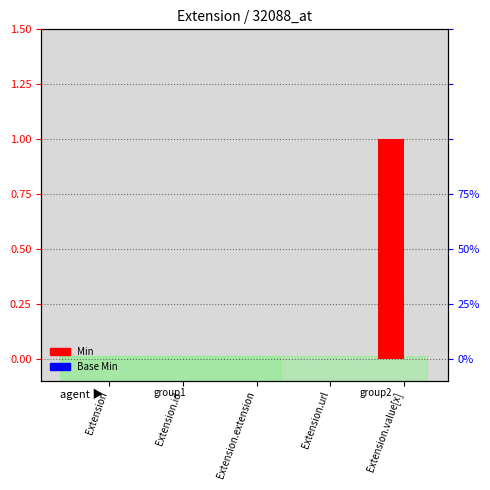

Which series changed the most between Extension.url and Extension.value[x]?

Min